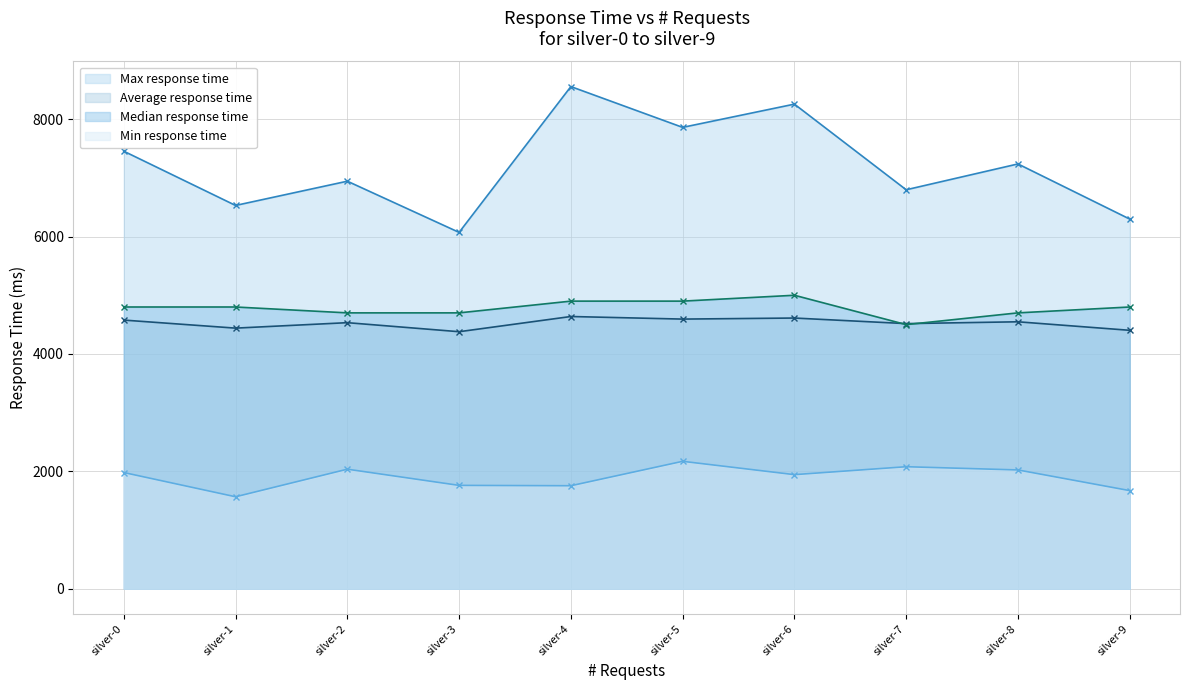

Where is the first local maximum for Max response time?

silver-2